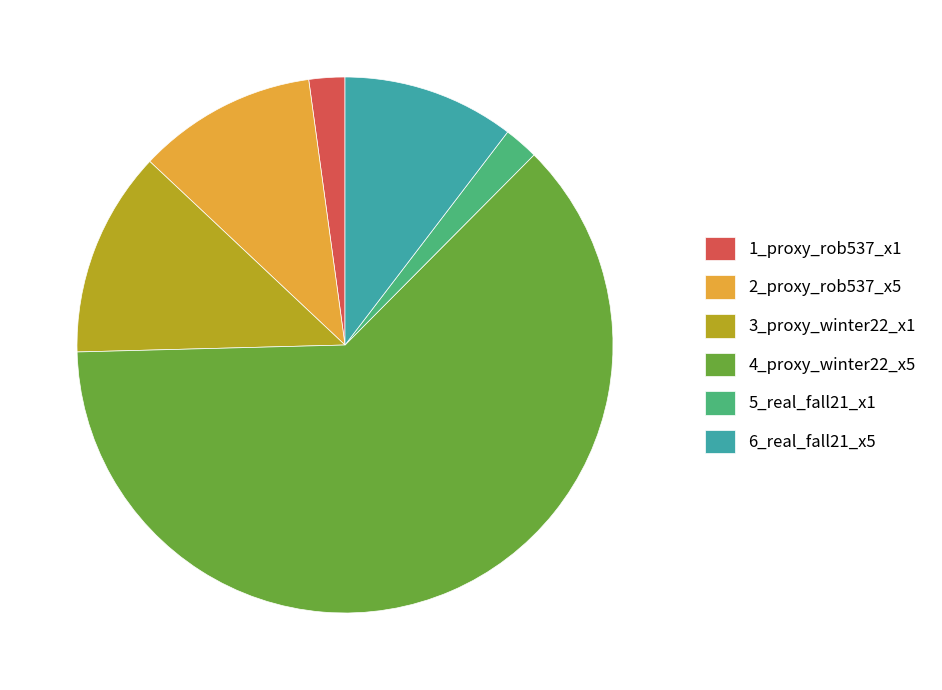

Do 4_proxy_winter22_x5 and 3_proxy_winter22_x1 together represent more than half of the pie?

Yes